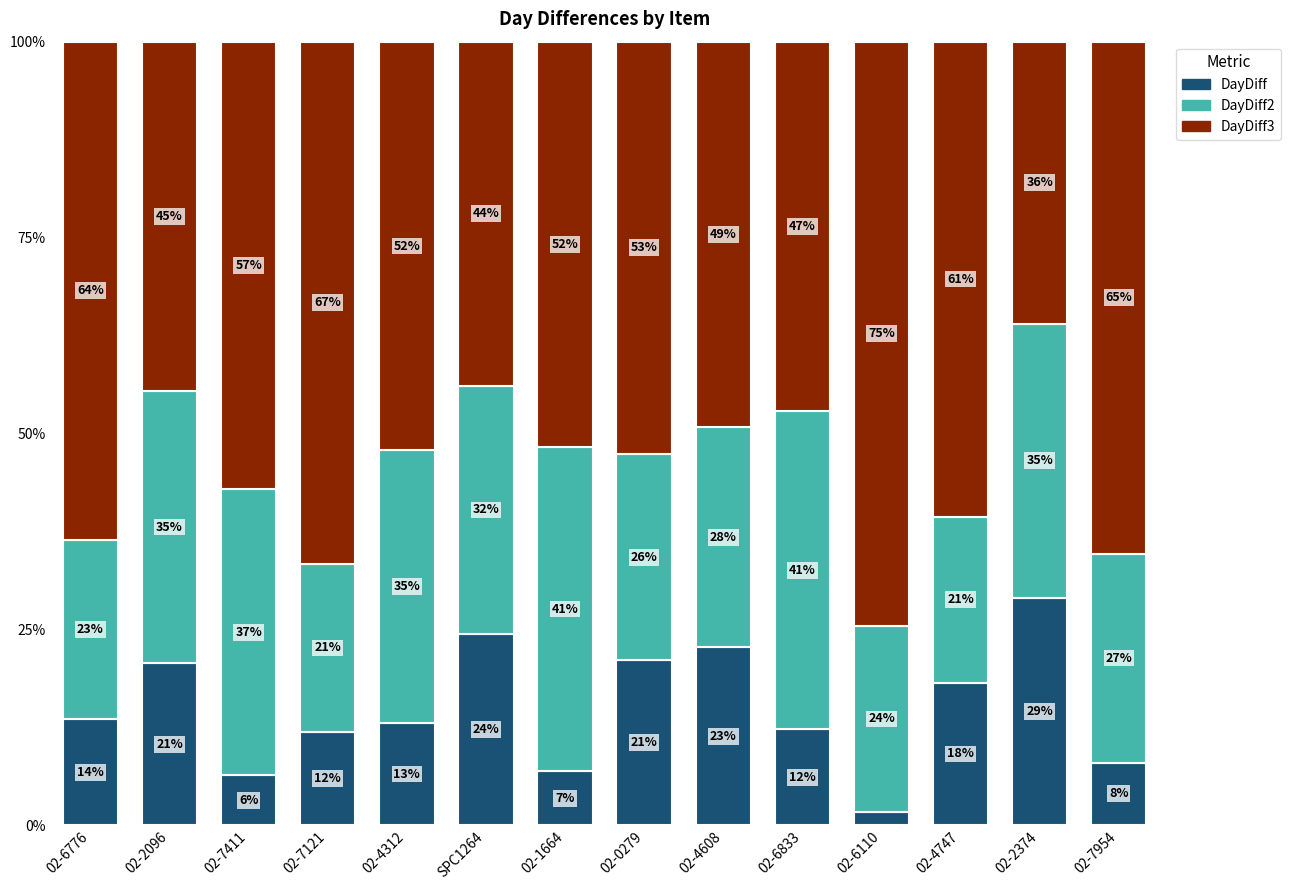

True or false: DayDiff has a value of 21.1 at 02-0279.

True